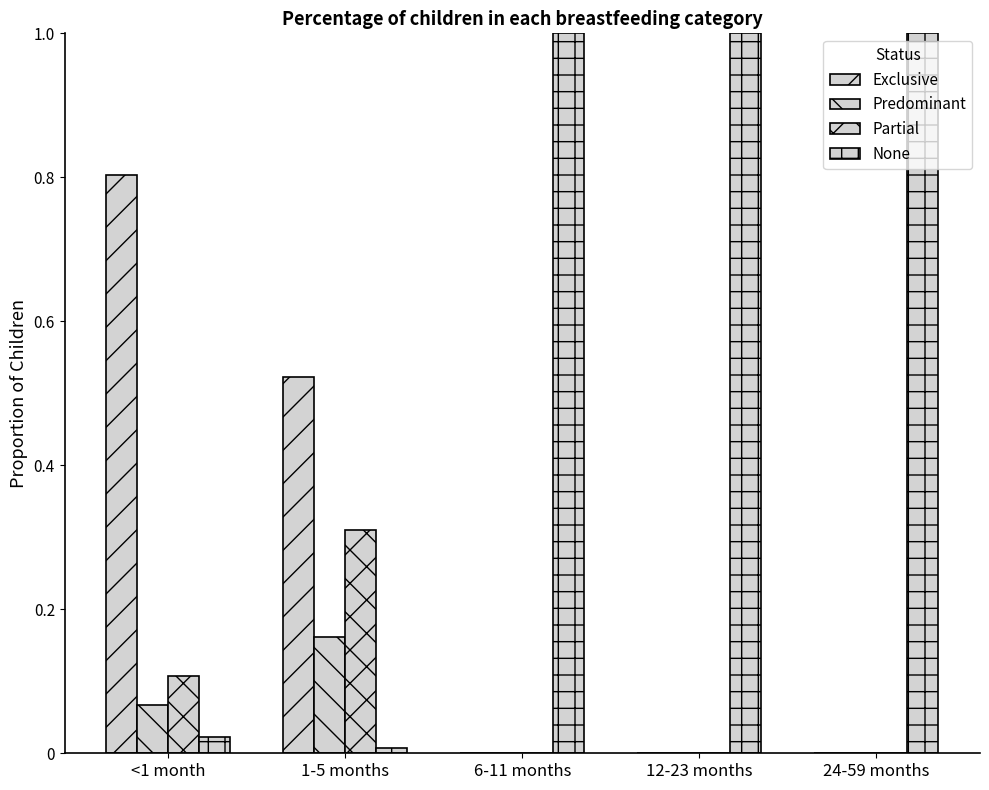

The value of Predominant at 24-59 months is 0.1. True or false?

False